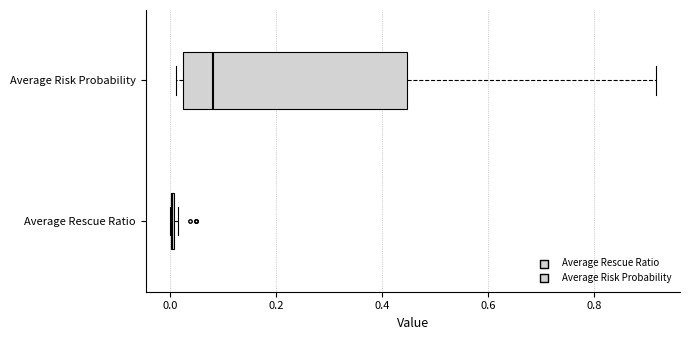

Where is the left edge of the box for Average Risk Probability on the x-axis? The values are not printed on the chart, so give them approximately, as read against the axis.

0.02